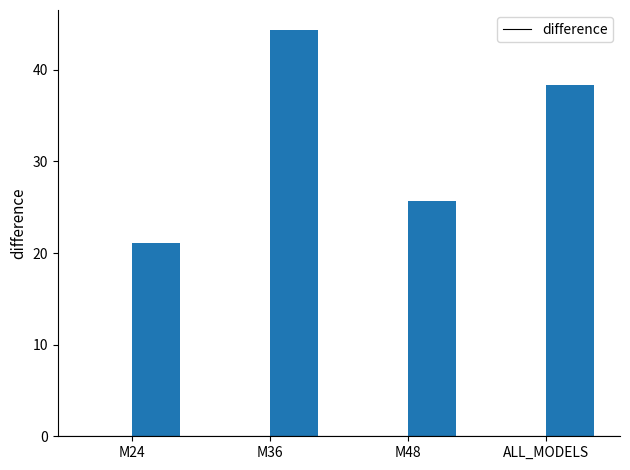

How many data points are above 38?

2